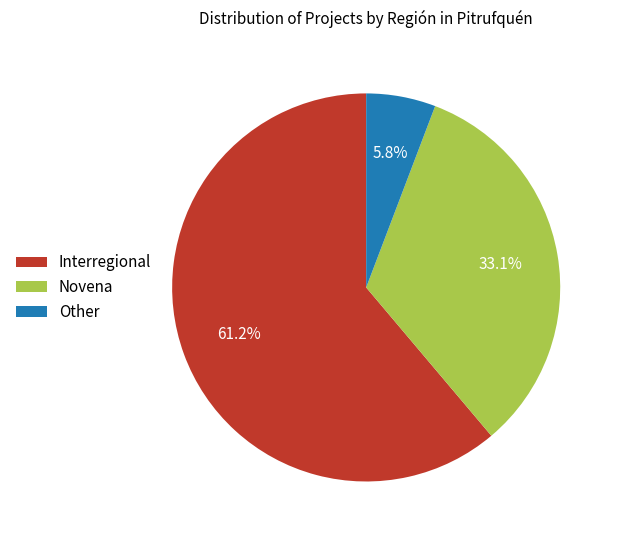

Is the sum of Novena and Other greater than half?

No